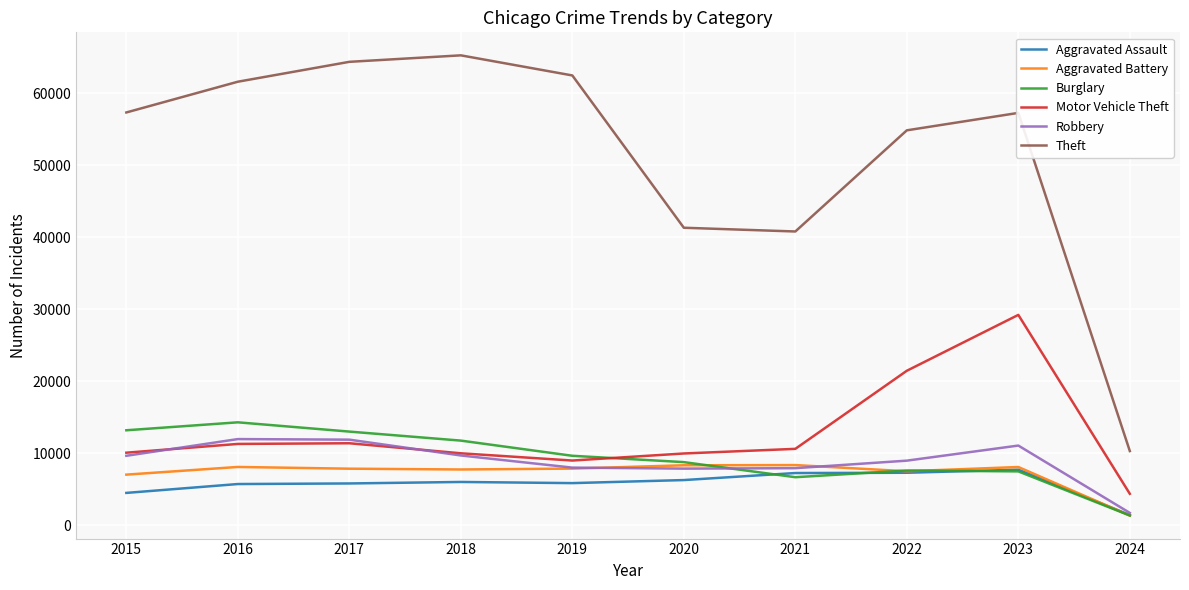

Which series has the largest range (max minus min)?

Theft